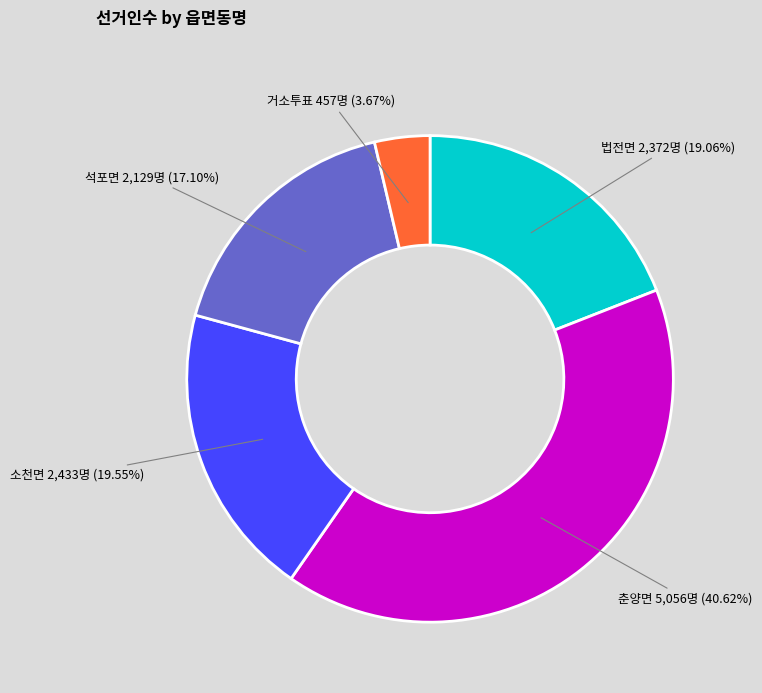

Which has a higher value, 소천면 2,433명 (19.55%) or 석포면 2,129명 (17.10%)?

소천면 2,433명 (19.55%)